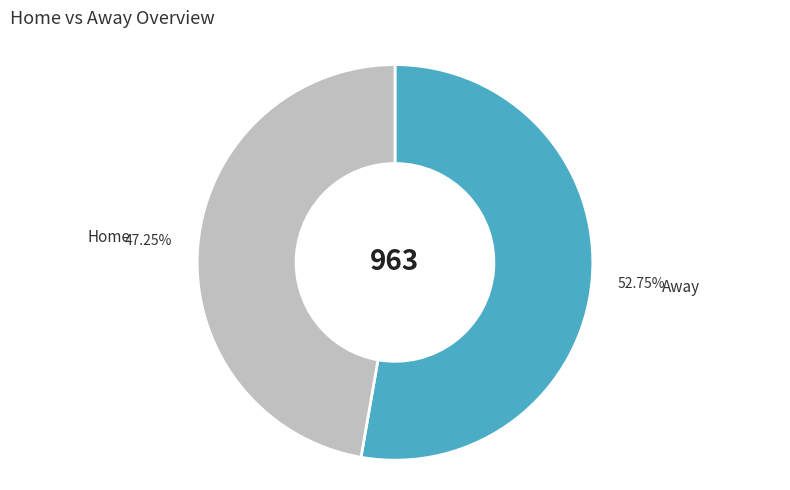

Count the number of slices in the pie.

2